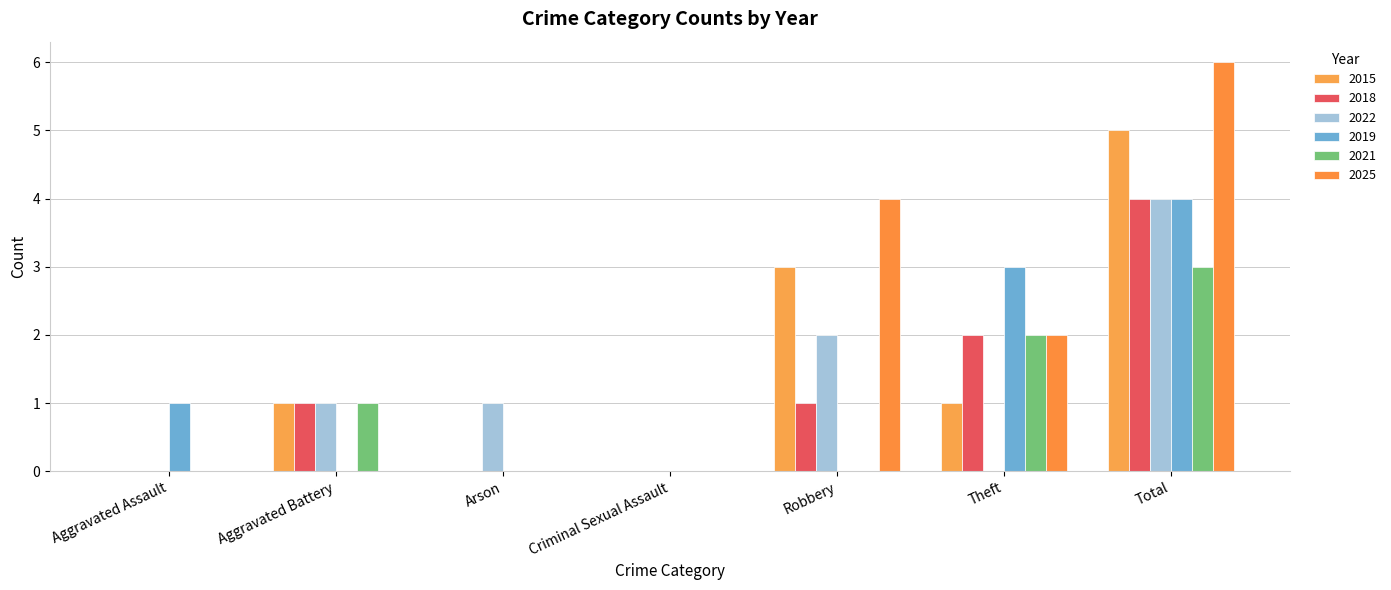

The 2025 series shows 1 at Theft. True or false?

False